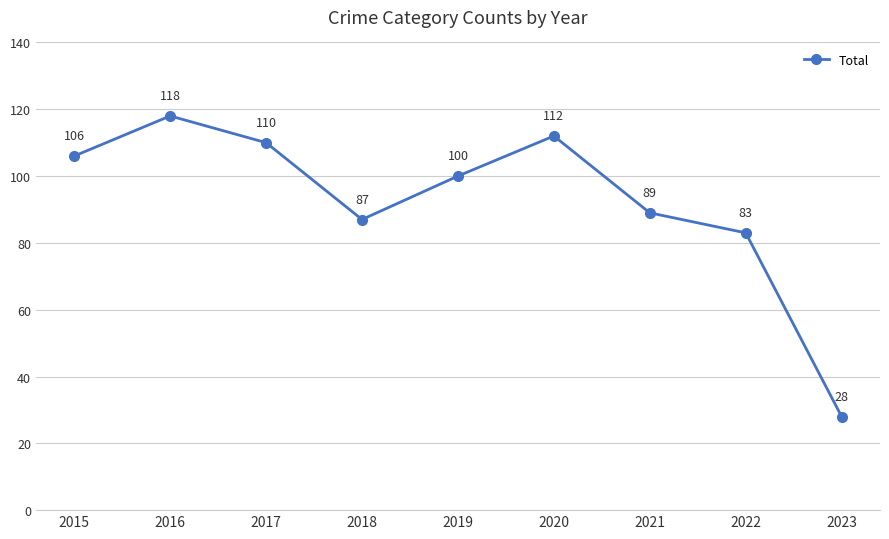

What is the difference between the values at 2020 and 2022?

29